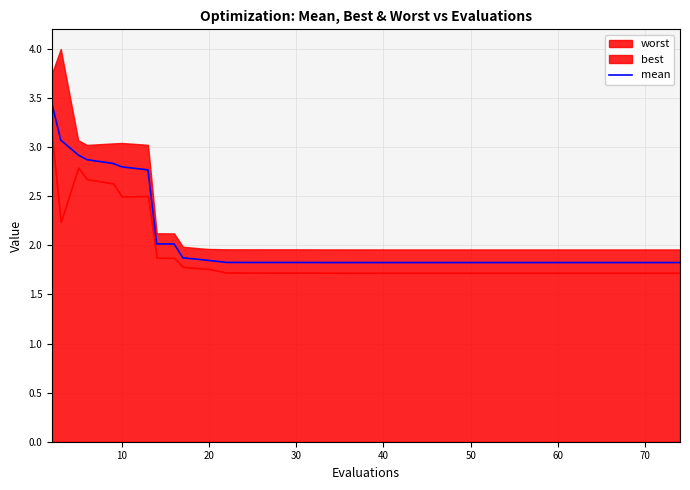

What is the sum of all values?

81.4